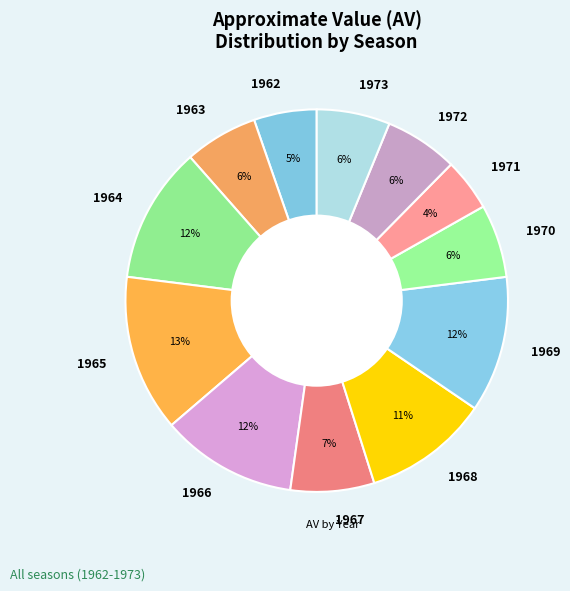

Is 1968 the majority of the pie?

No